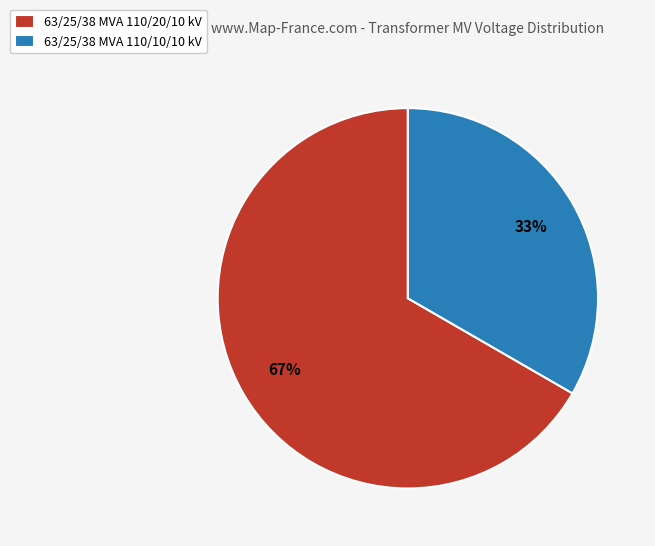

To the nearest percent, what percentage of the pie is 63/25/38 MVA 110/20/10 kV?

67%